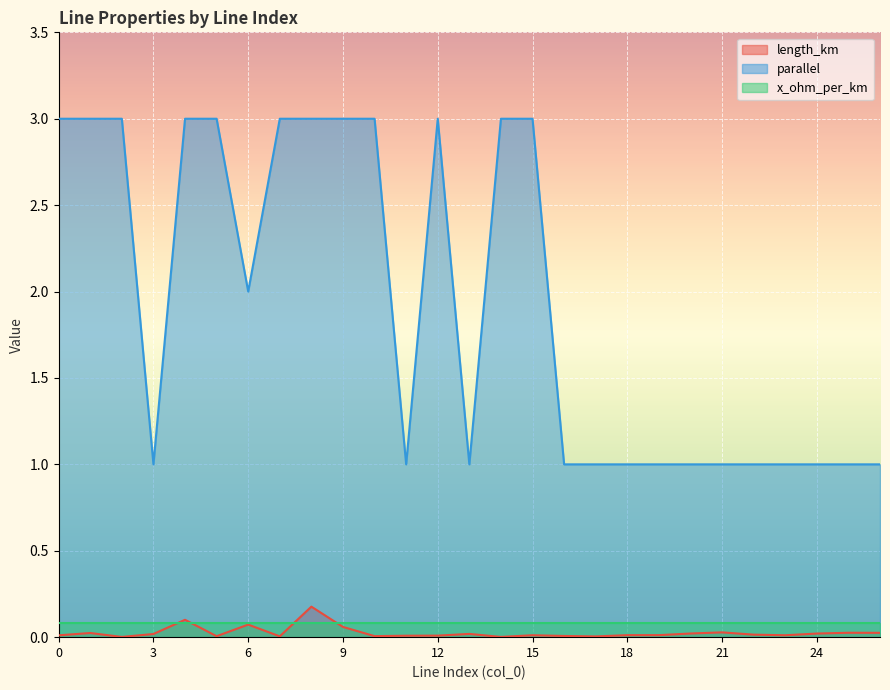

At which category does the chart reach its minimum across all series?

2